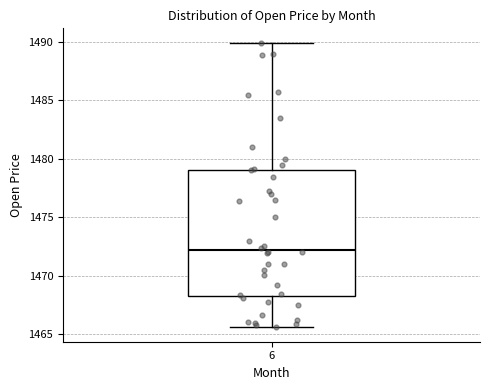

Where does the lower whisker of the box at x = 6 end on the y-axis? The values are not printed on the chart, so give them approximately, as read against the axis.

1465.5